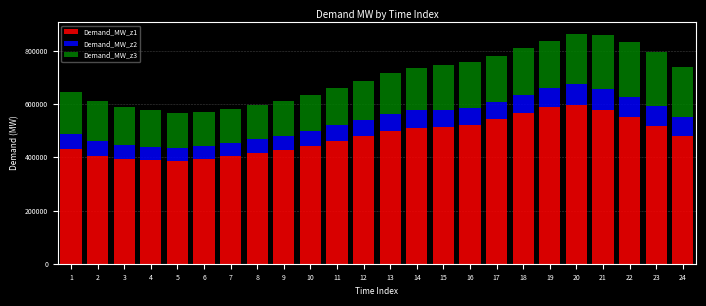

The value of Demand_MW_z1 at 14 is 205875. True or false?

False